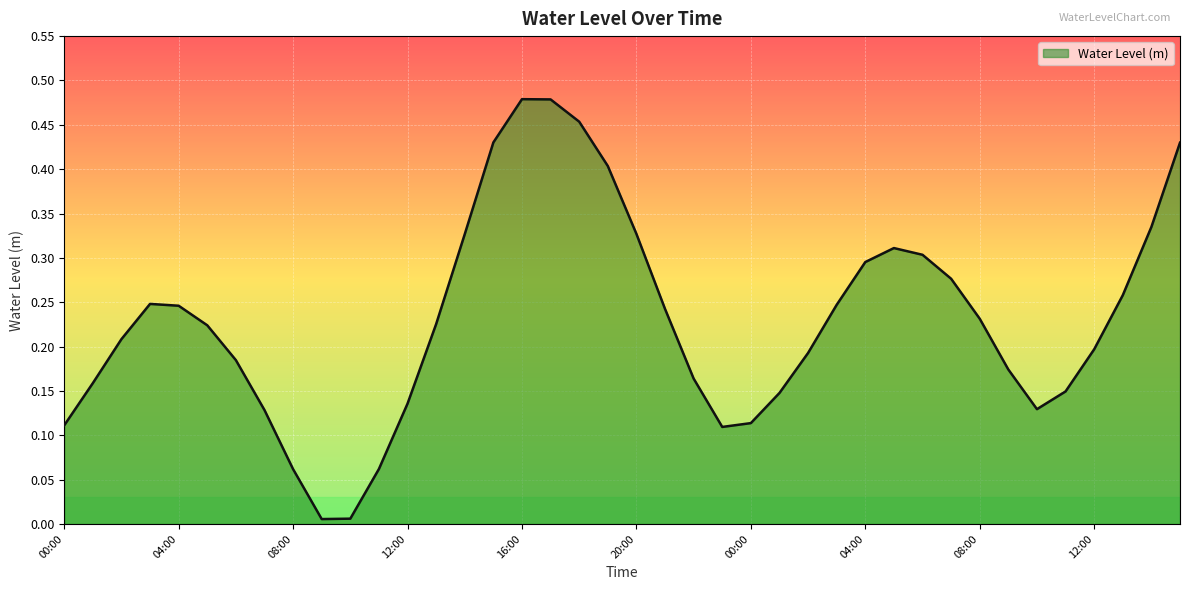

At which category does the data reach its first local peak?

03:00